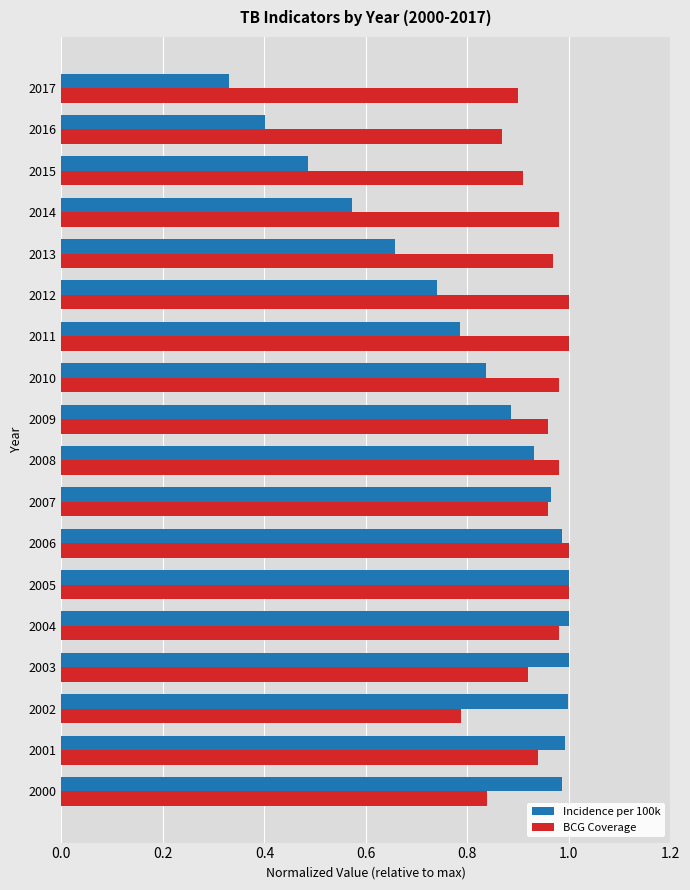

The BCG Coverage series shows 1.5 at 2004. True or false?

False